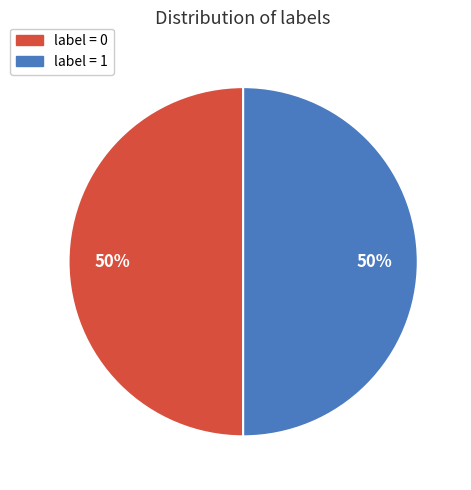

Count the number of slices in the pie.

2